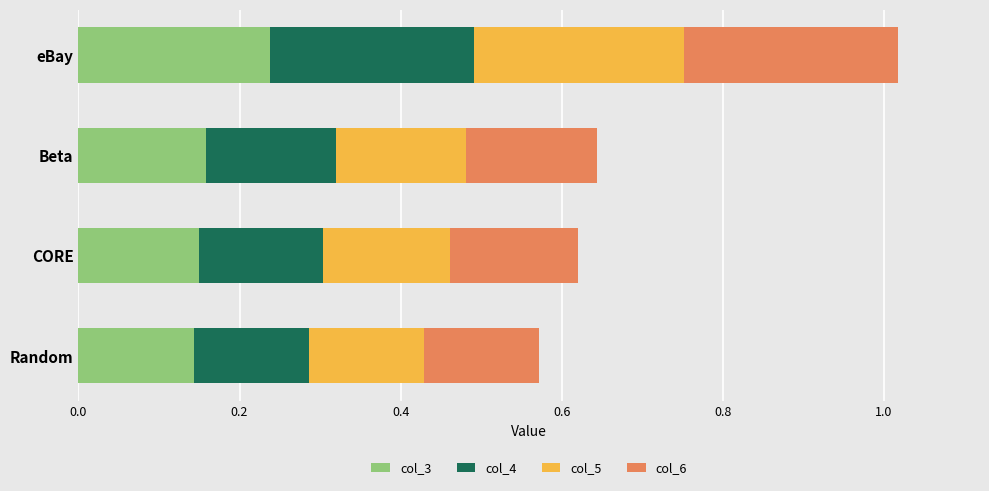

The col_3 series shows 0.2 at Random. True or false?

False